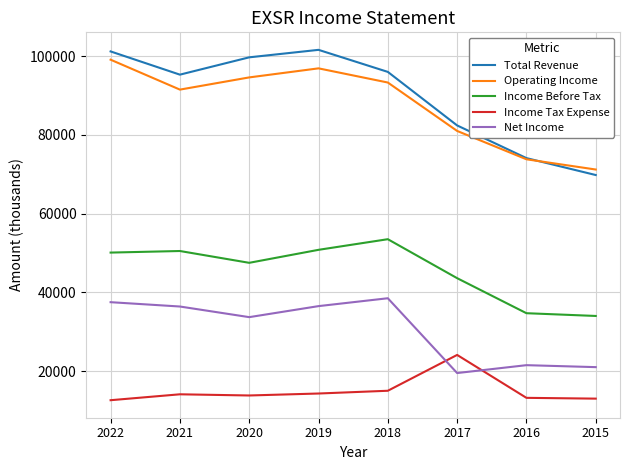

The value of Total Revenue at 2019 is 161100. True or false?

False